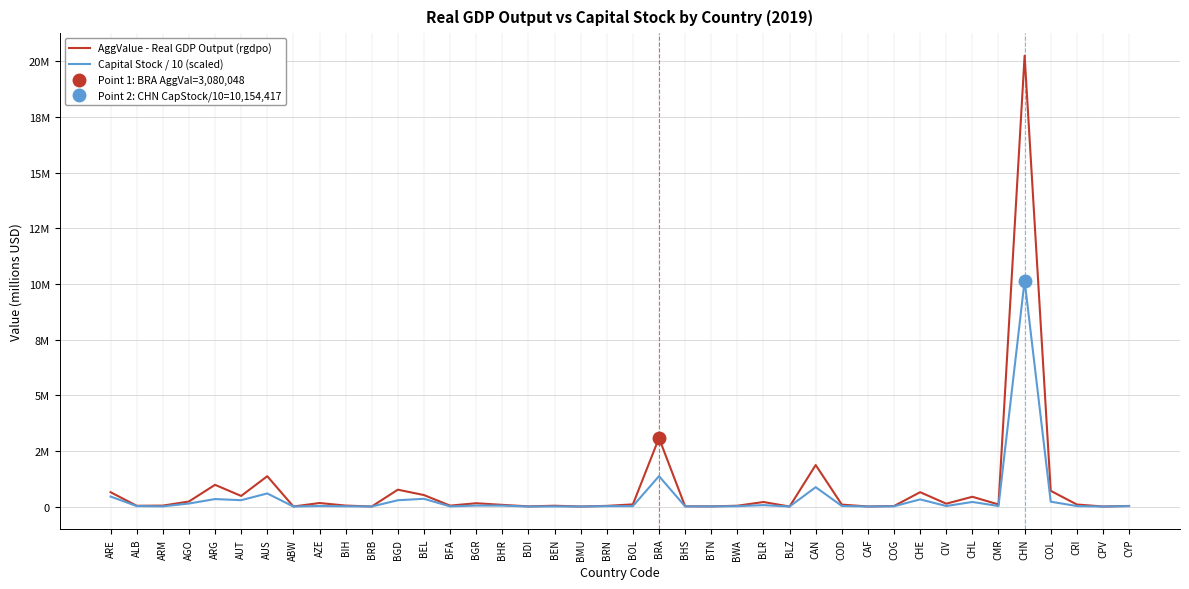

What is the sum of all Capital Stock / 10 (scaled) values?

16051835.0